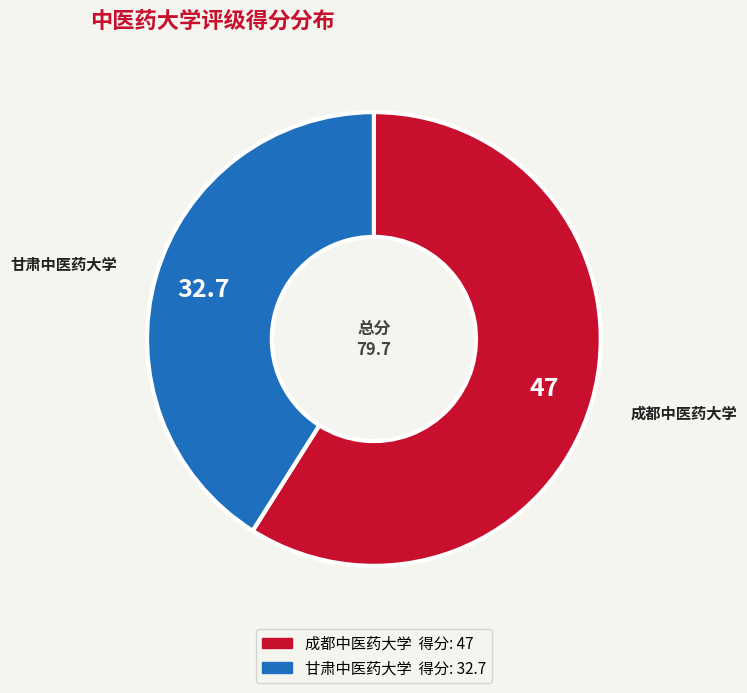

Which slice is the smallest?

甘肃中医药大学